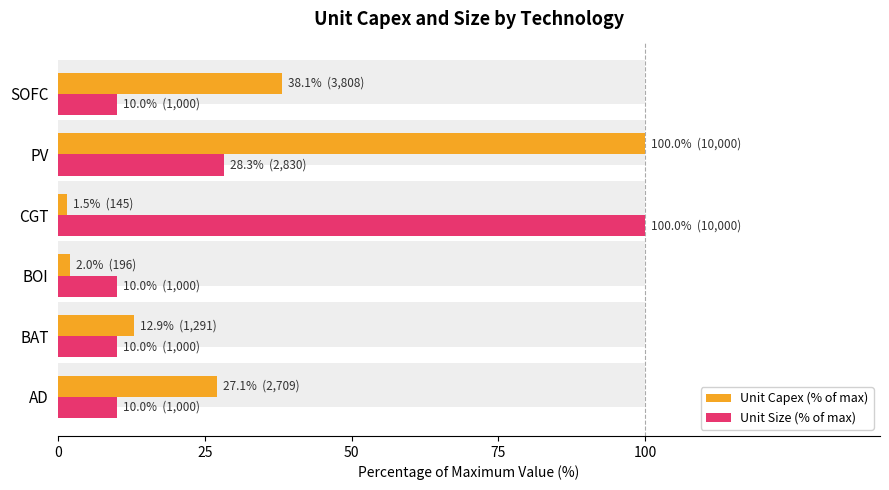

What are all the series names shown in the legend?

Unit Capex (% of max), Unit Size (% of max)